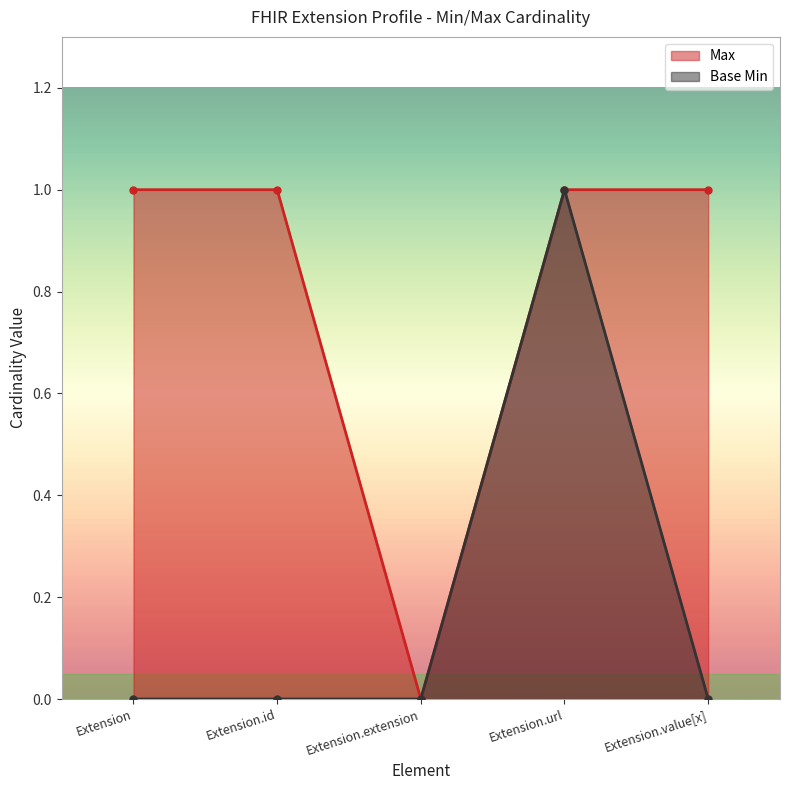

True or false: Base Min has more than 2 interior local peaks.

False